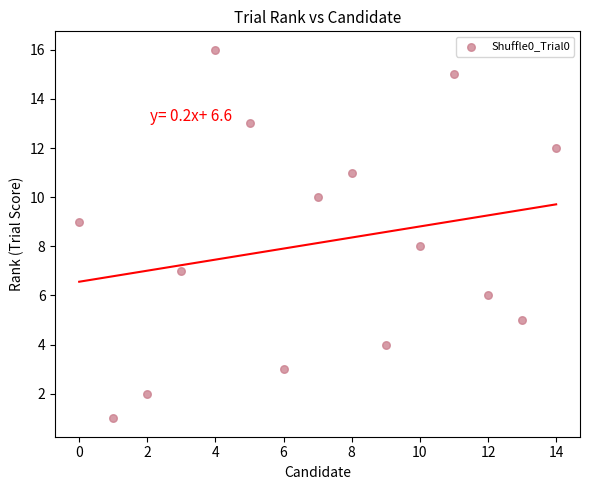

What is the range of Y values (max minus min)?

15